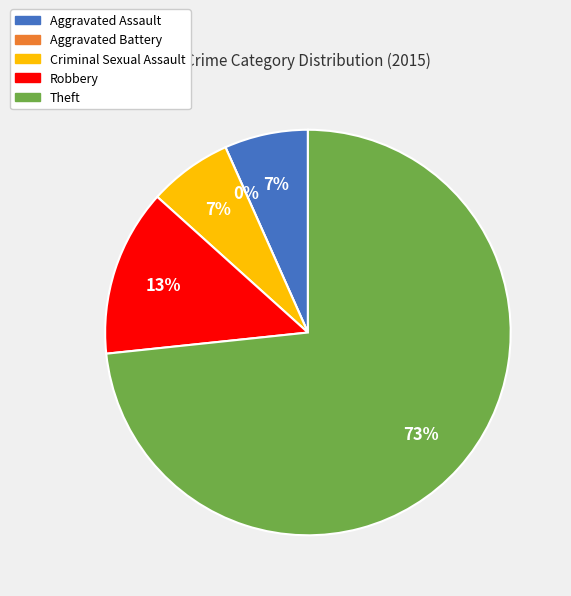

How many slices are in this pie chart?

5